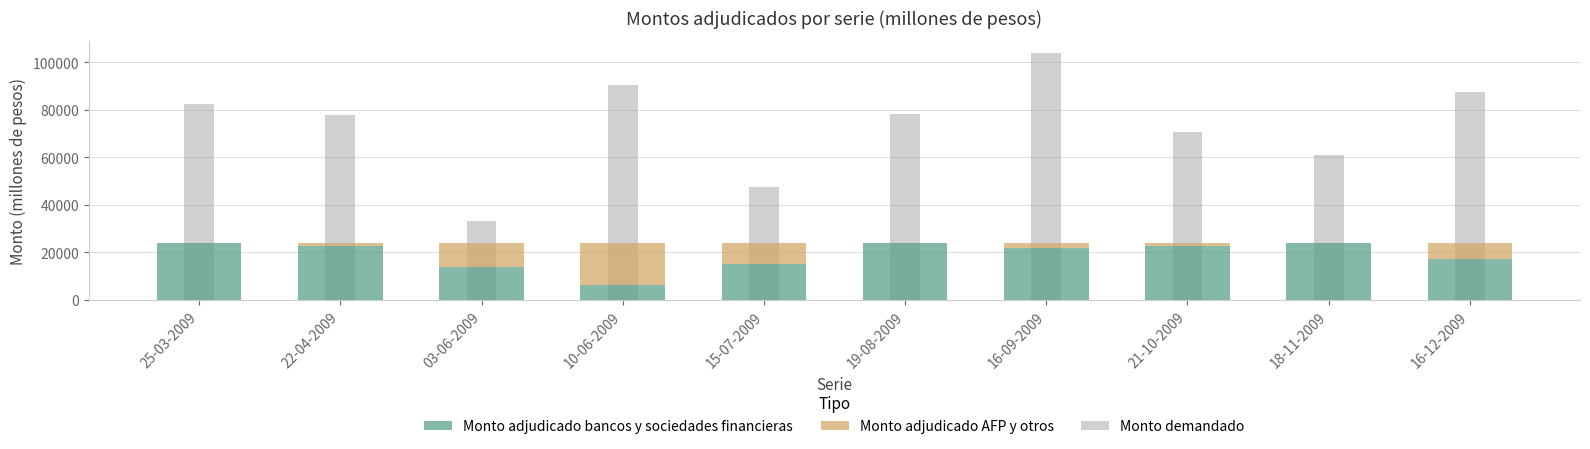

At which category is the sum across all series the highest?

16-09-2009